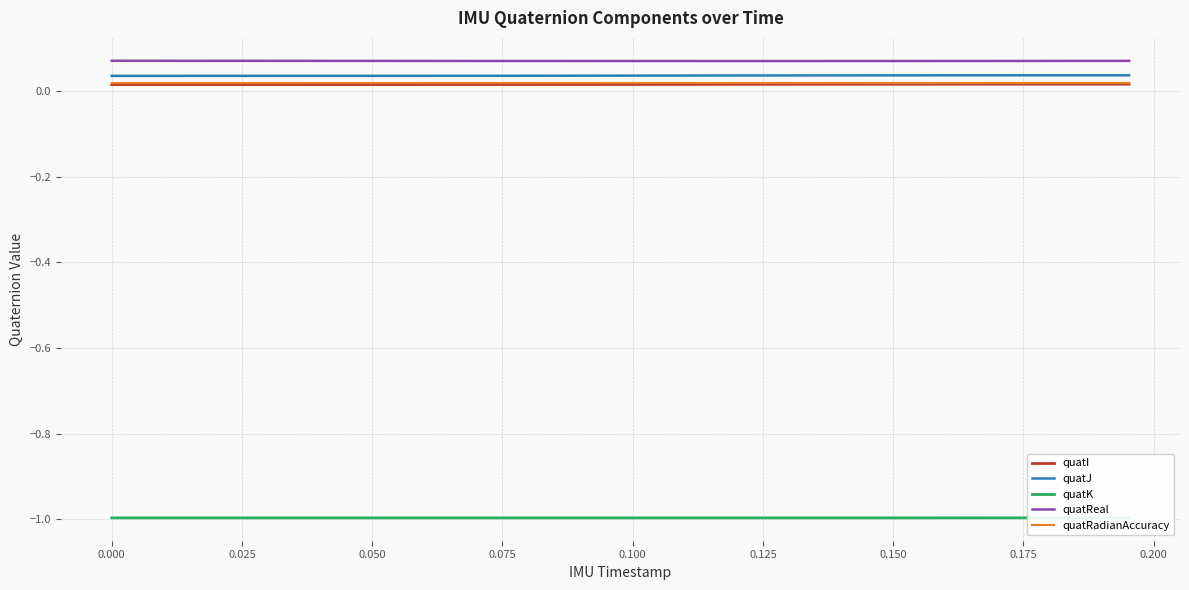

True or false: quatJ and quatReal cross at least once.

False